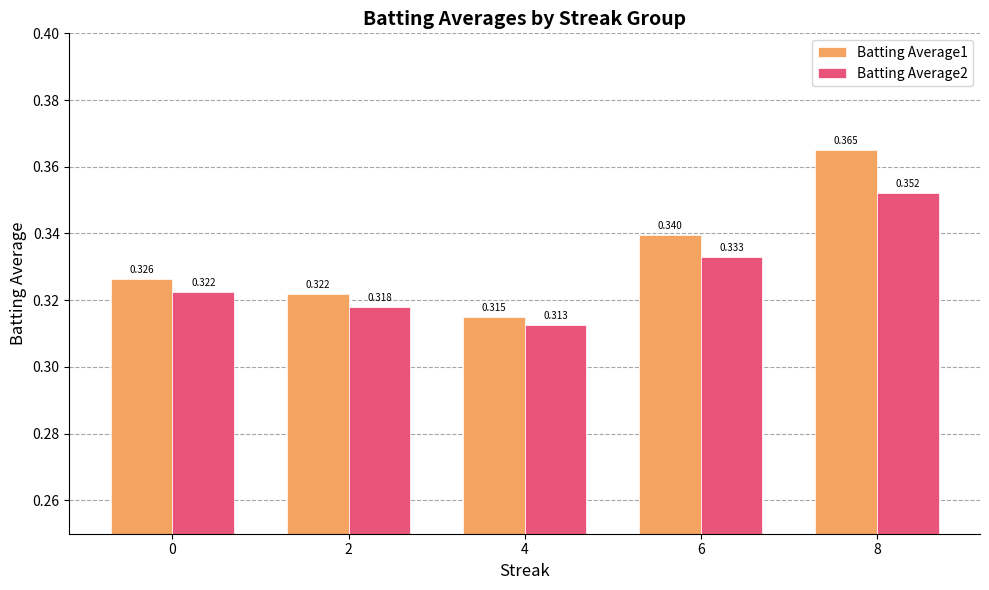

Is the value of Batting Average2 at 0 greater than the value of Batting Average1 at 6?

No